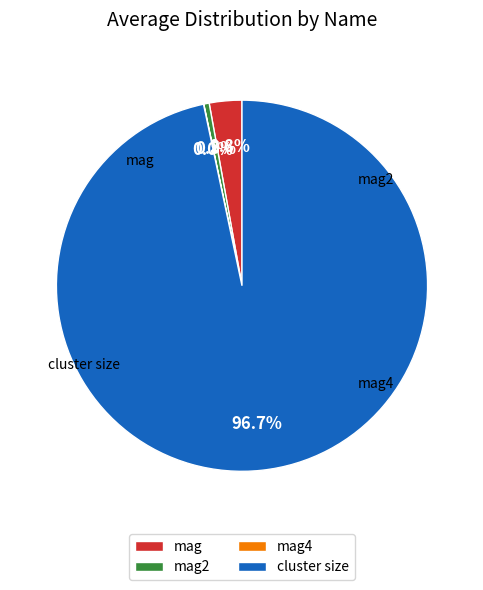

Which has a higher value, mag2 or mag?

mag